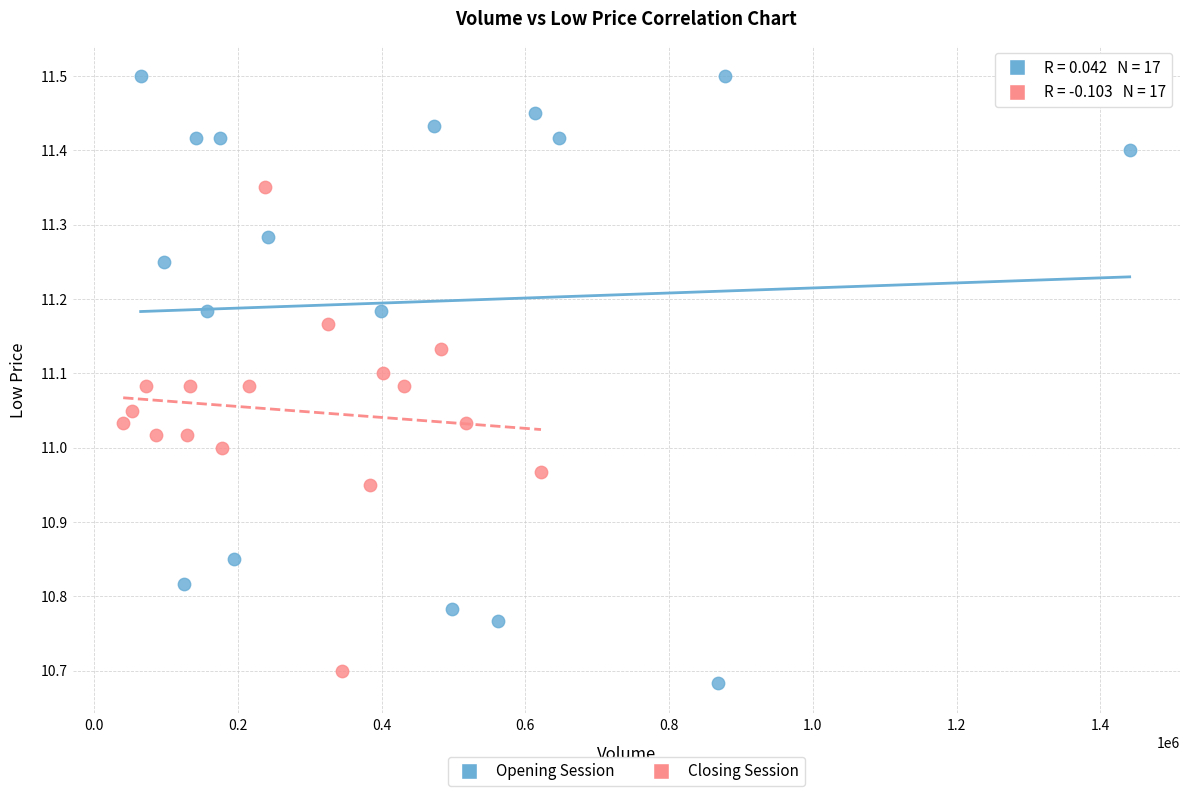

Which series has the largest Y range (max minus min)?

Opening Session